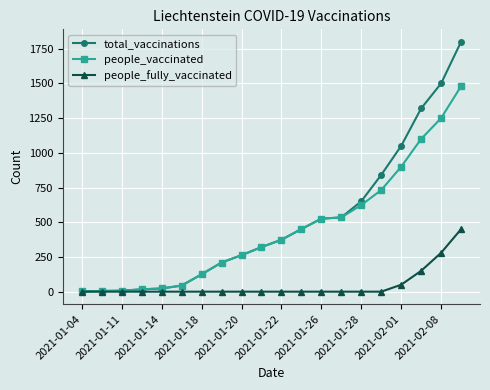

What is the highest value of the people_fully_vaccinated series?

450